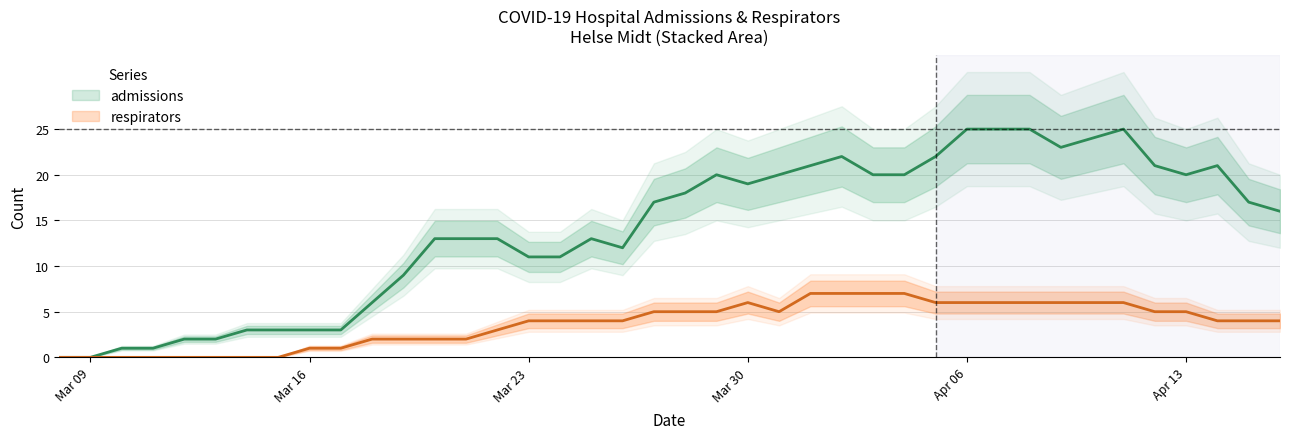

Which category has the lowest value across all series?

Mar 09